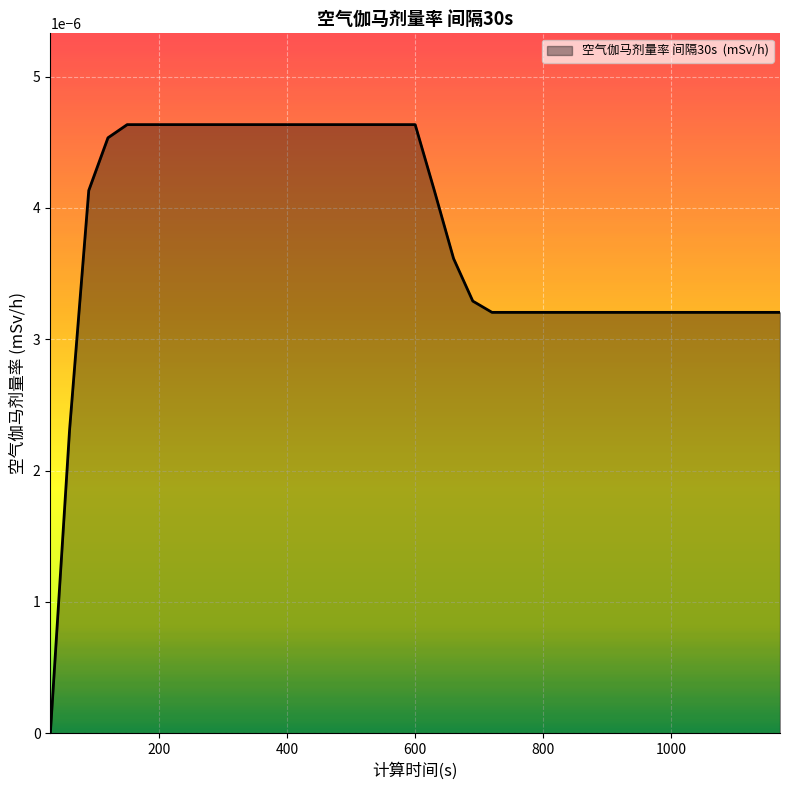

How many lines are shown in the chart?

1